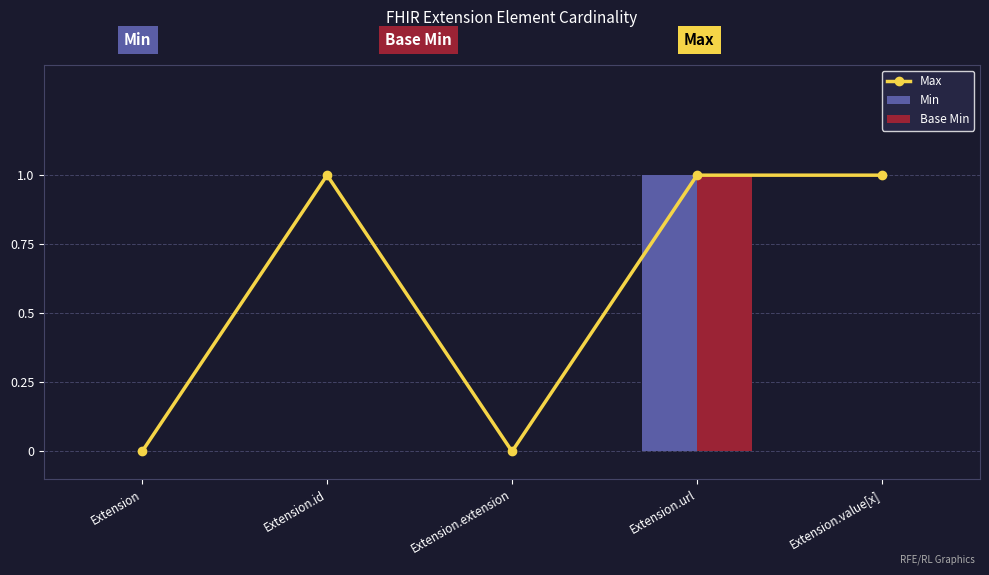

Which category has the lowest value in the Base Min series?

Extension